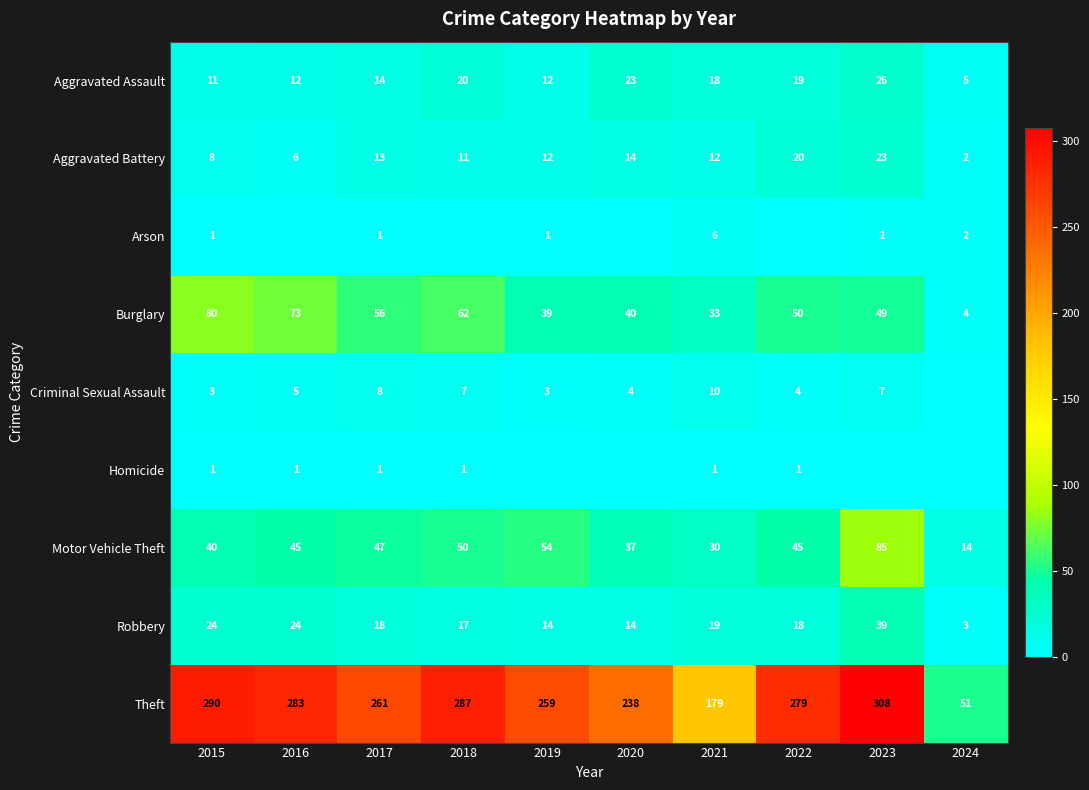

At how many categories does at least one series exceed 285?

3